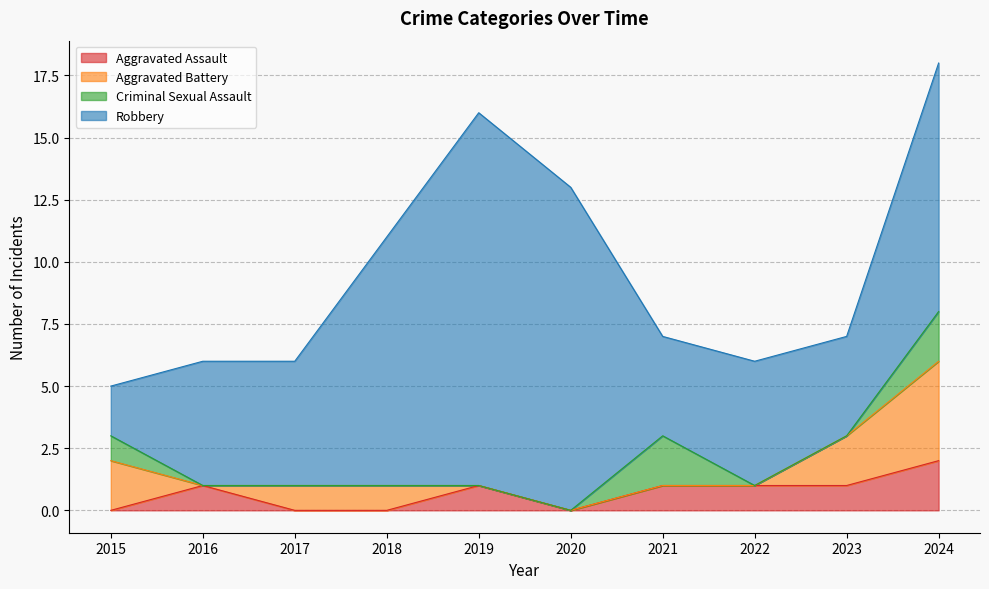

At 2017, list the series in order from smallest to largest.

Aggravated Assault, Criminal Sexual Assault, Aggravated Battery, Robbery, Total